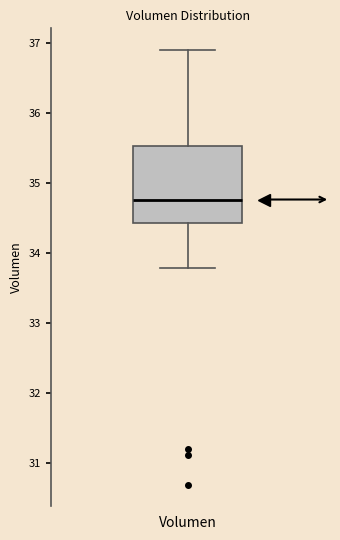

Transcribe this box plot: give where the median line is, the range the box spans, and where the two whiskers end, as read against the y-axis. The values are not printed on the chart, so give them approximately, as read against the axis.

median 34.8, box 34.4 to 35.5, whiskers 33.8 to 36.9